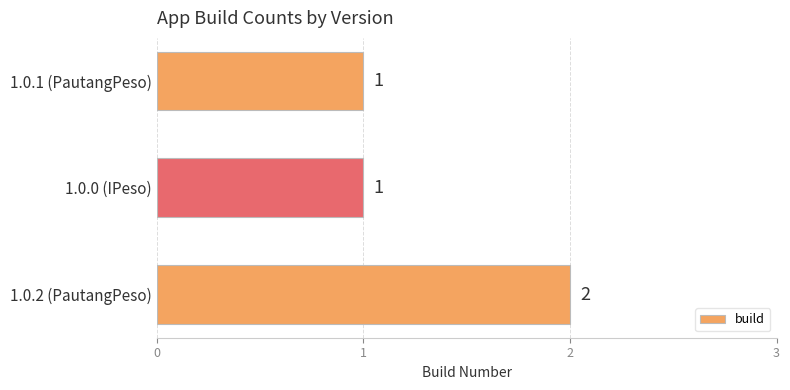

Reading bottom to top, what are all the values shown in this chart?

1.0.2 (PautangPeso)=2	1.0.0 (IPeso)=1	1.0.1 (PautangPeso)=1